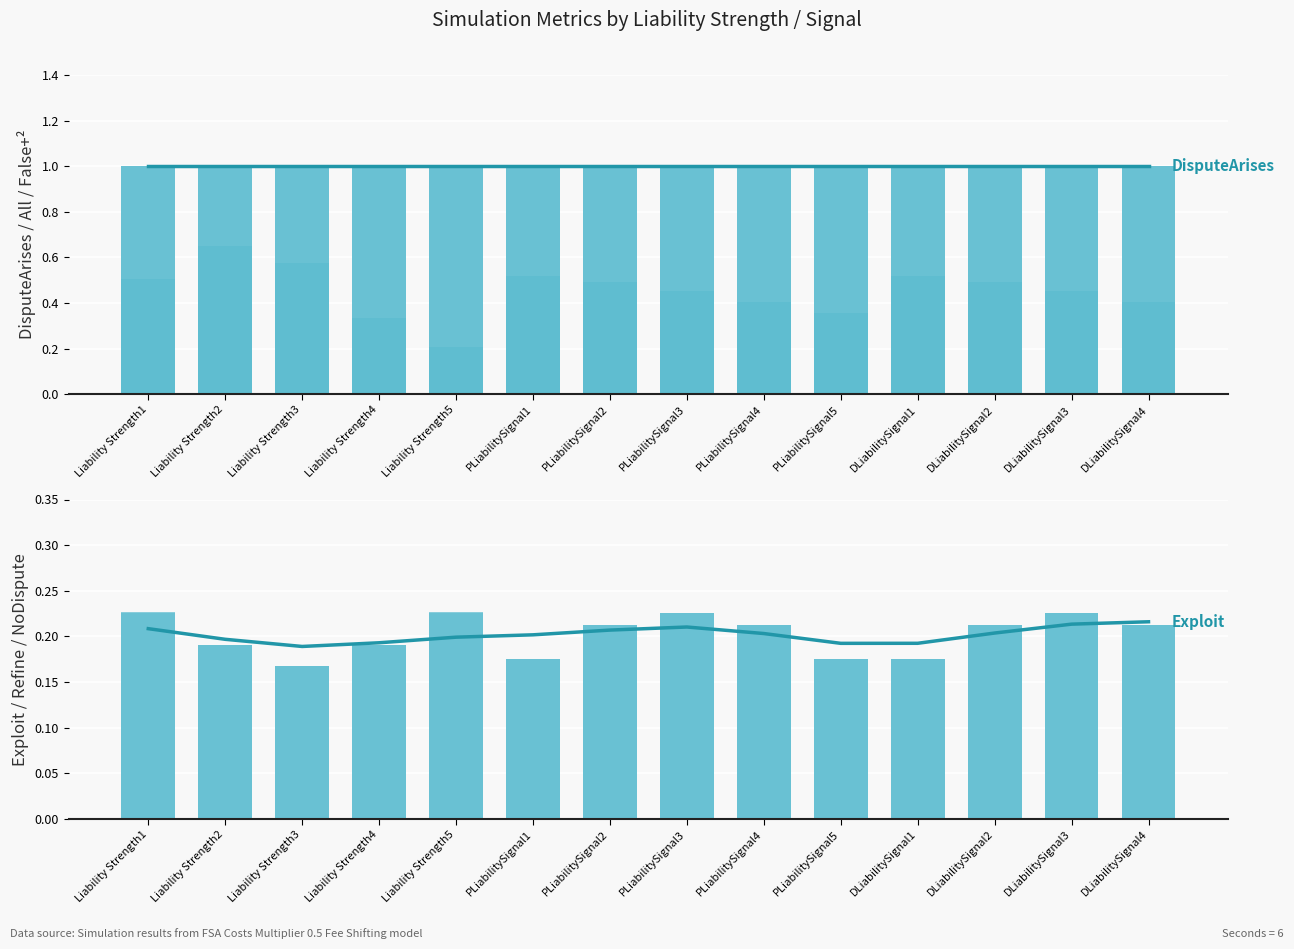

What is the label of the 6th bar from the right?

PLiabilitySignal4